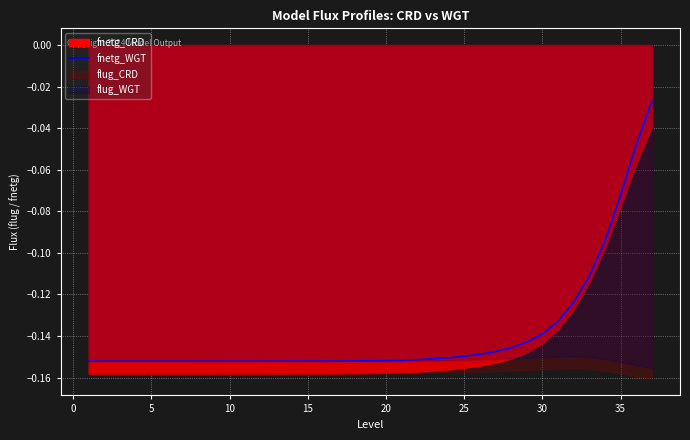

True or false: the data has more than 1 interior local peaks.

False